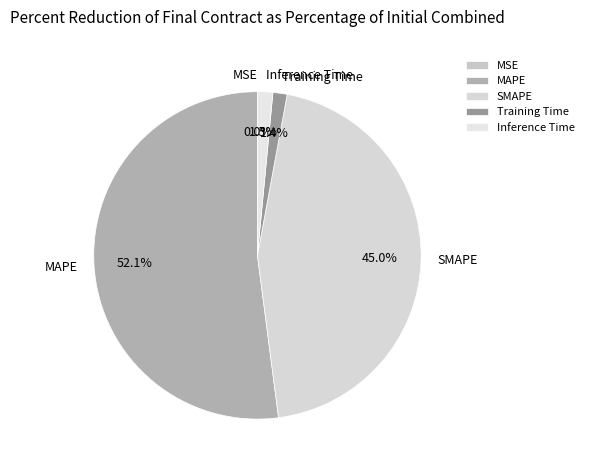

What is the total percentage of MAPE and Inference Time?

53.6%